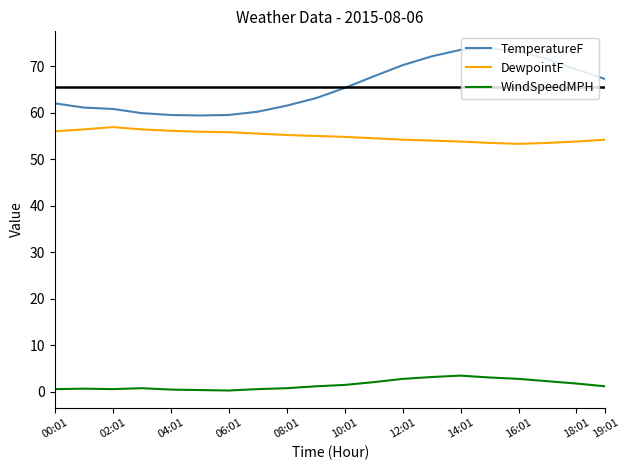

What is the smallest value displayed?

0.3